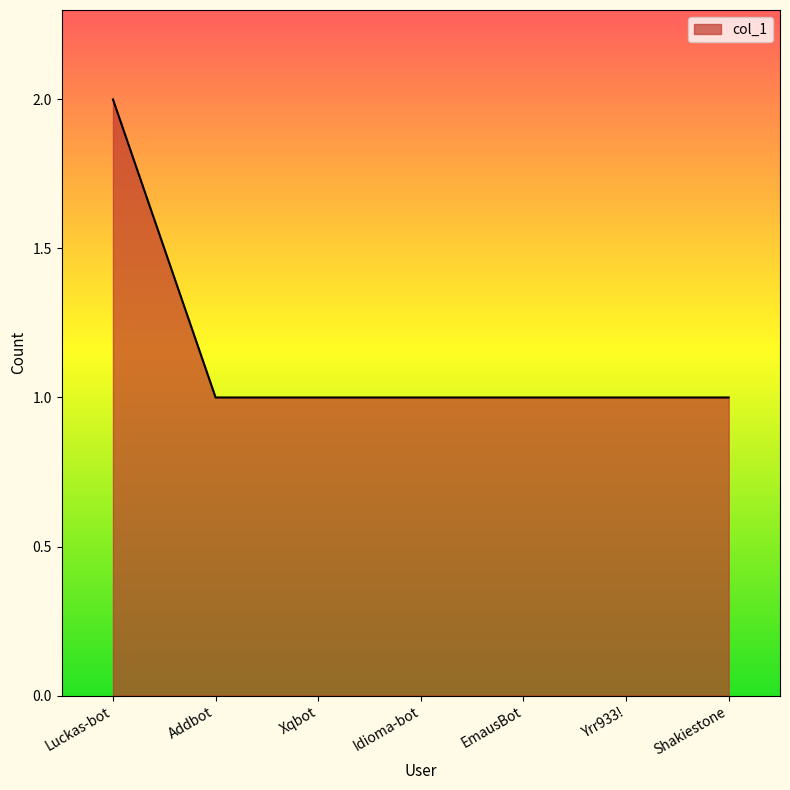

What is the average value?

1